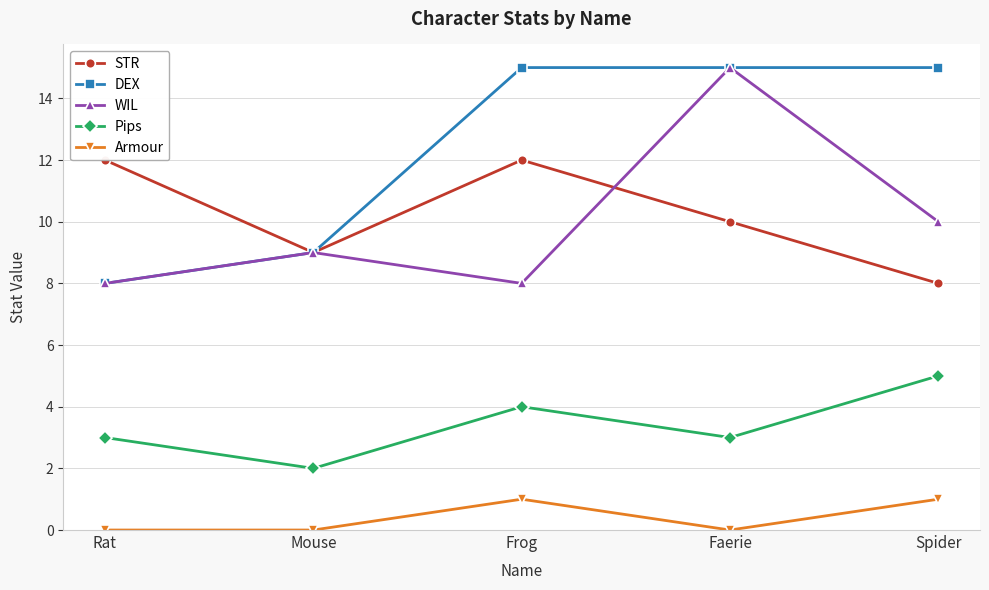

At which category does STR reach its first local peak?

Frog